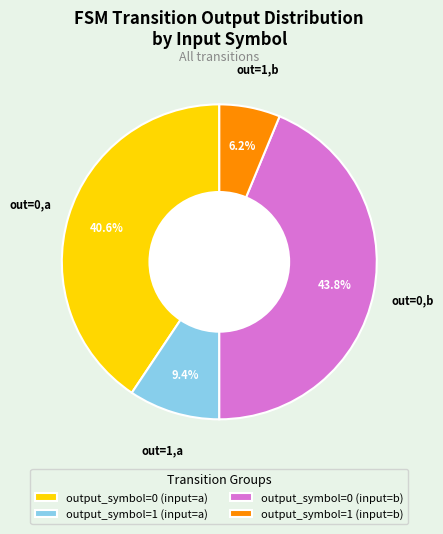

To the nearest percent, what percentage of the pie is output_symbol=1 (input=a)?

9%